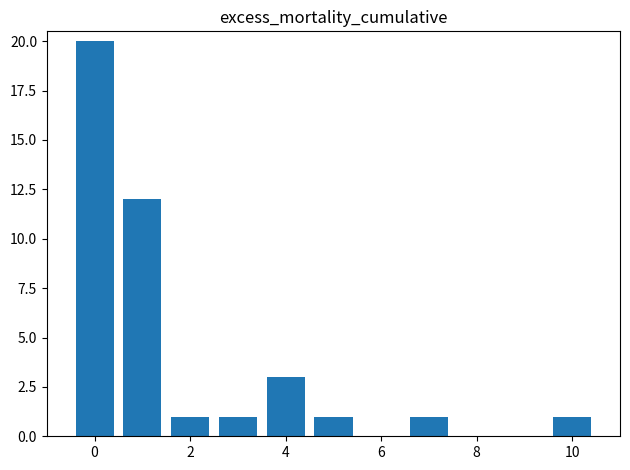

Count the number of data series in this chart.

1